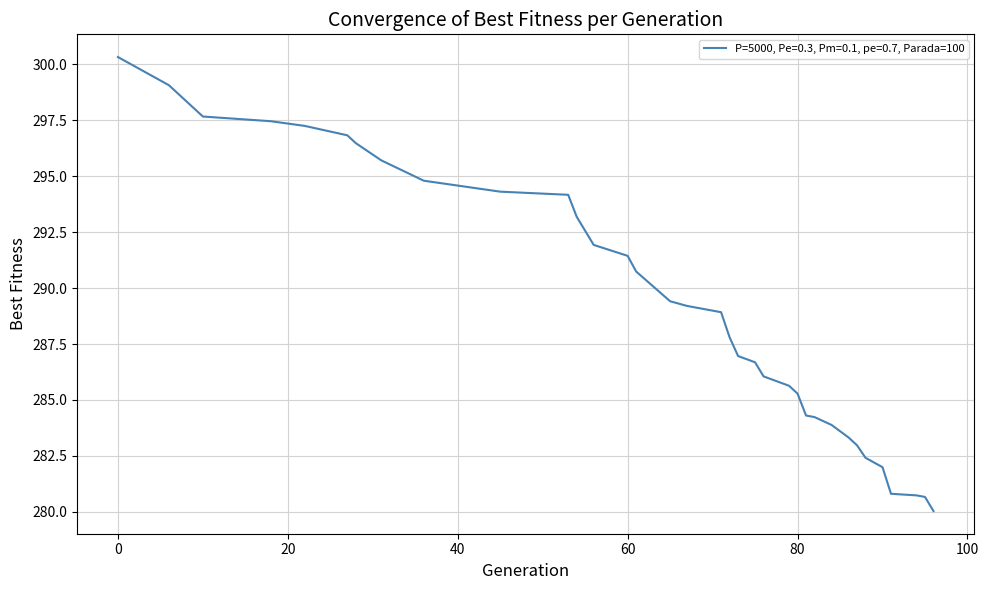

What is the smallest value displayed?

280.0